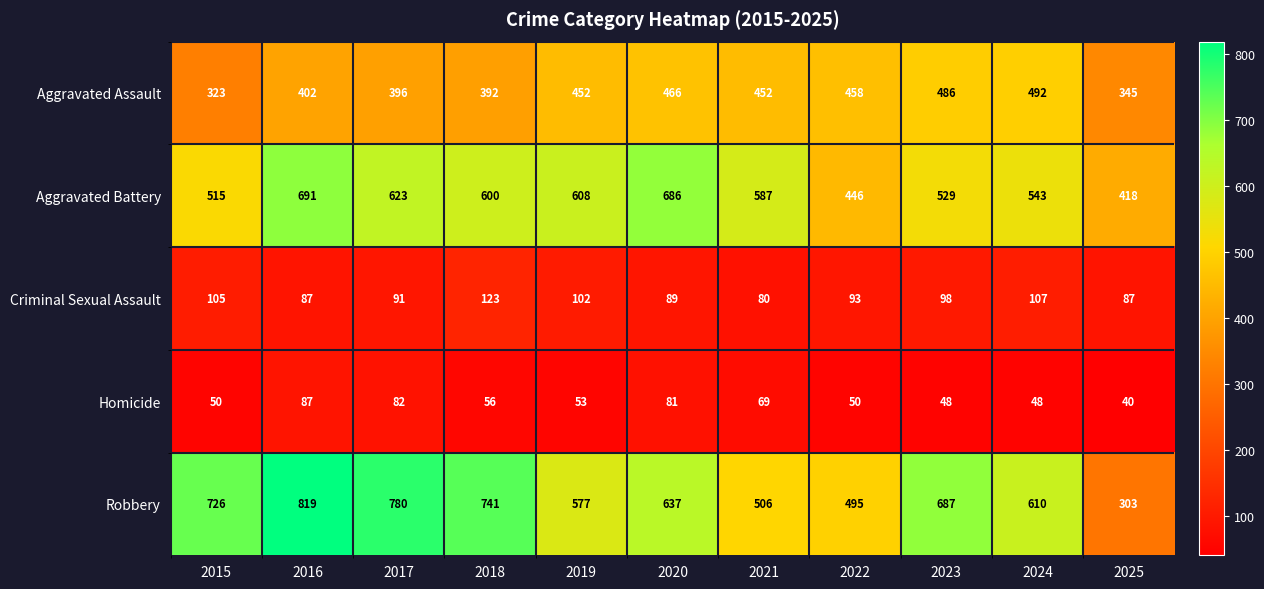

Between 2016 and 2018, which series saw the biggest shift?

Aggravated Battery